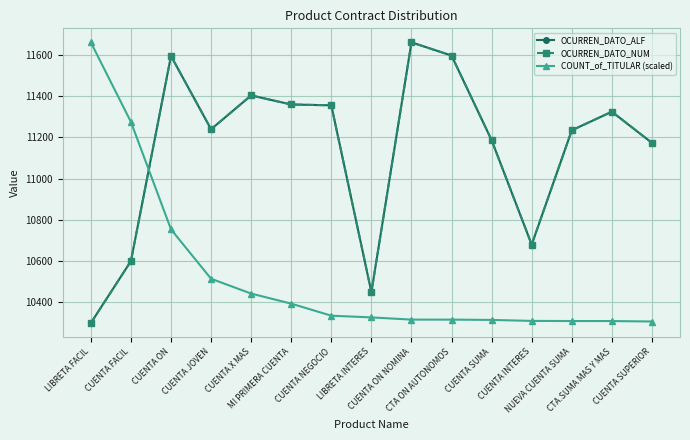

Is it true that COUNT_of_TITULAR (scaled) equals 16312.1 at MI PRIMERA CUENTA?

False